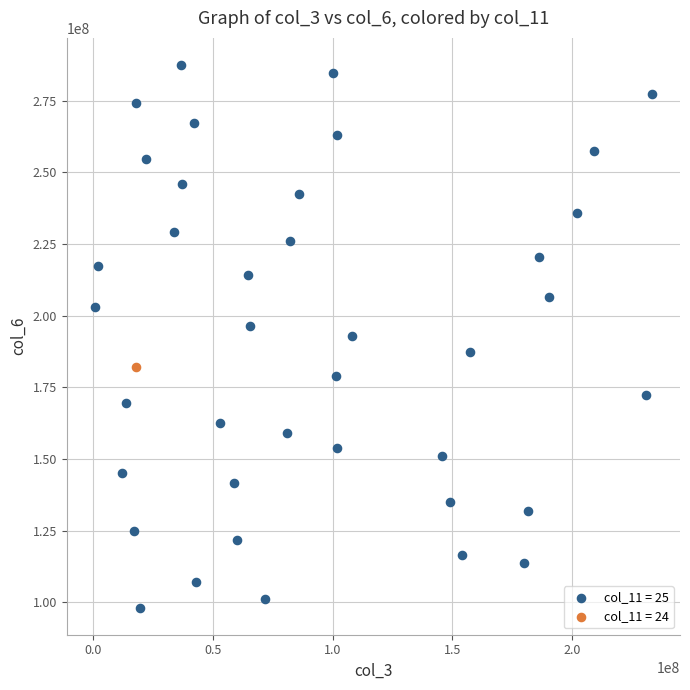

What are all the series names shown in the legend?

col_11 = 25, col_11 = 24